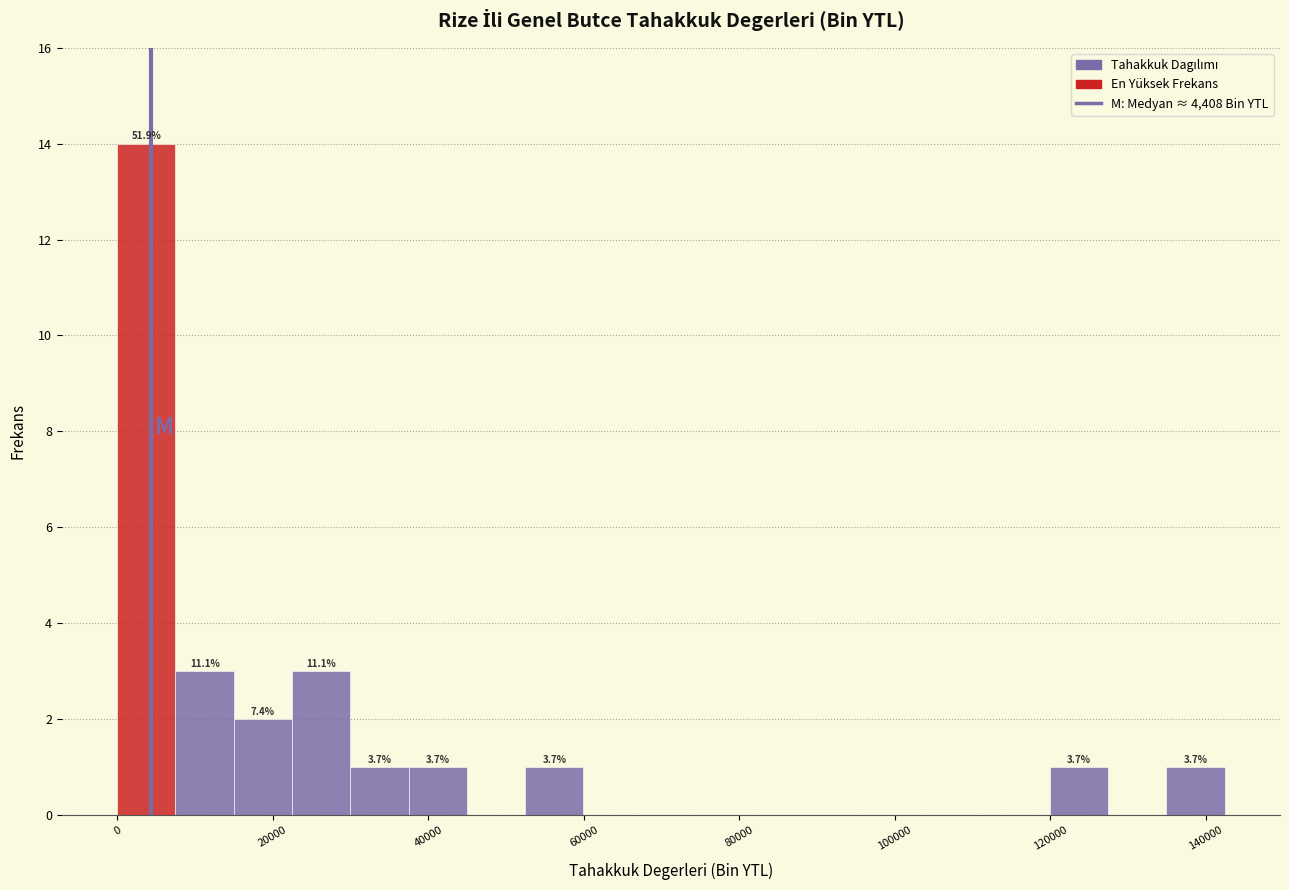

Read against the x-axis, roughly where is the centre of the tallest bar?

4000